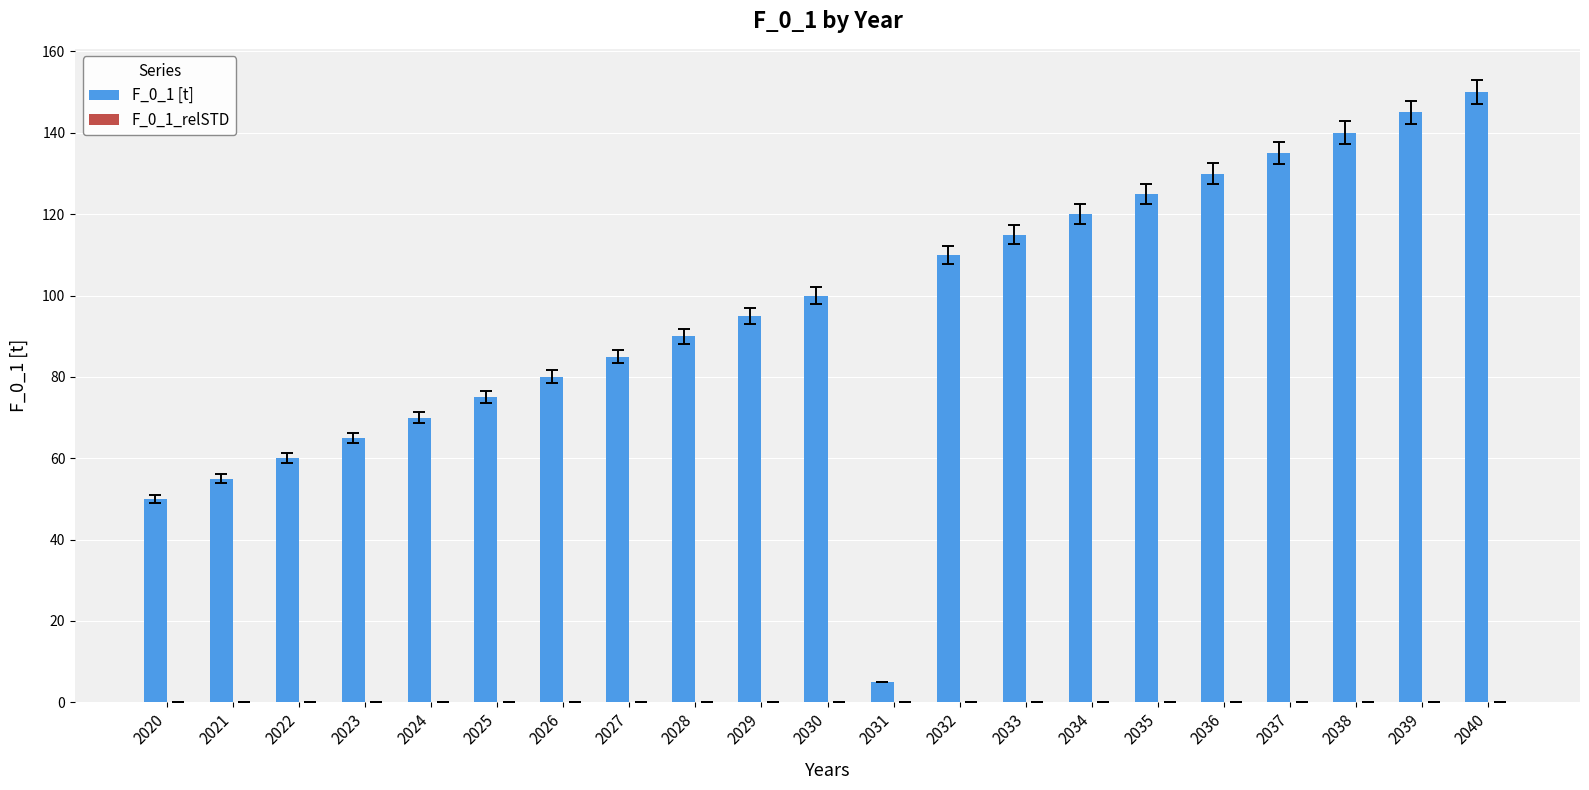

True or false: F_0_1 [t] has a value of 140.0 at 2038.

True